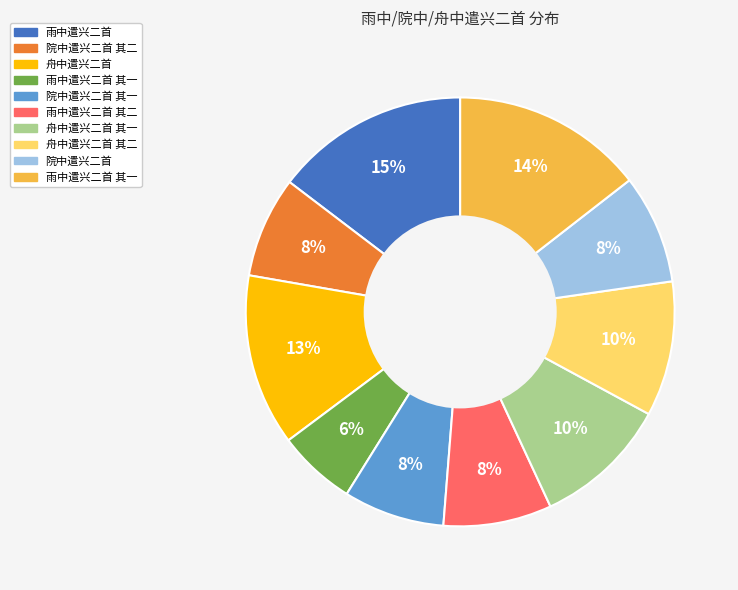

Is there a majority slice in this chart?

No